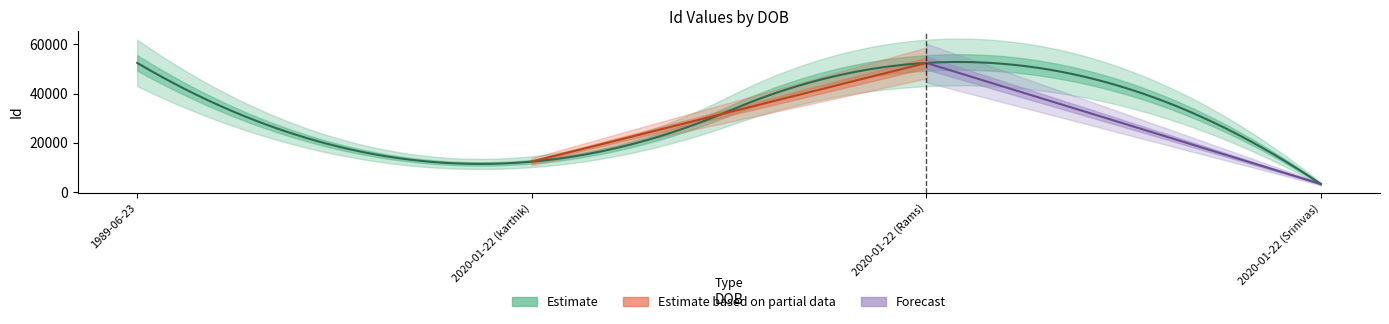

What is the change in value from 1989-06-23 to 2020-01-22 (Srinivas)?

-49214